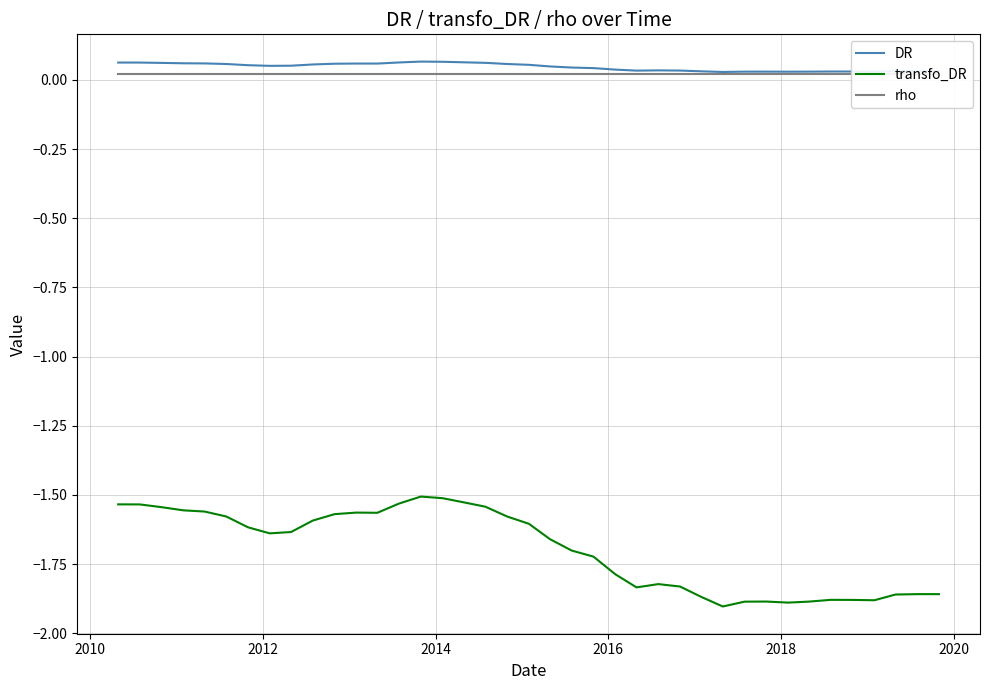

Count the number of categories in the chart.

39